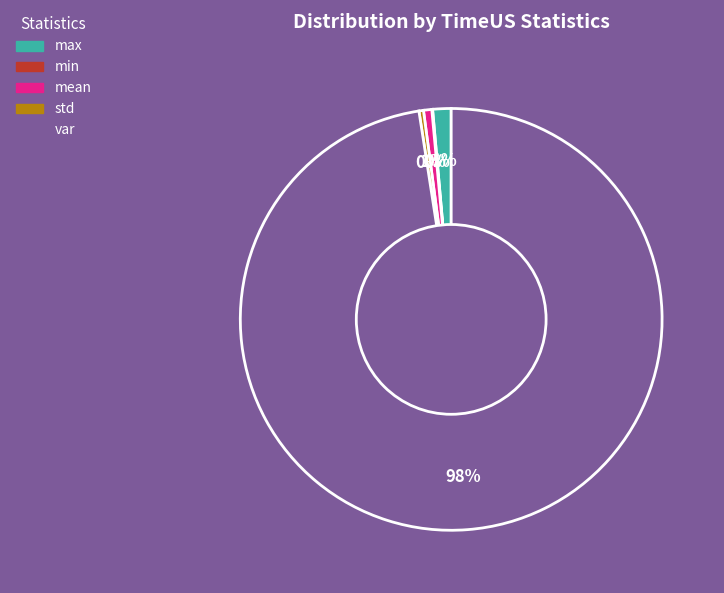

Is it true that std is 0% of the pie?

True